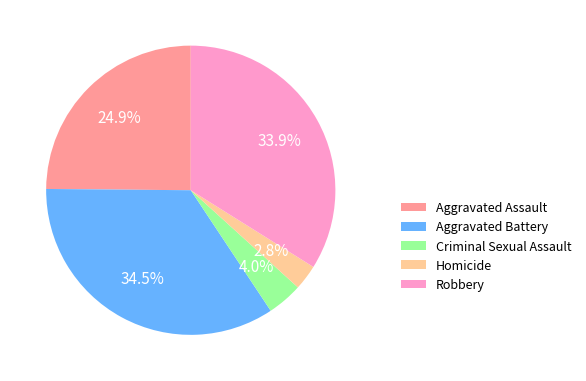

The Robbery slice represents 34% of the pie. True or false?

True